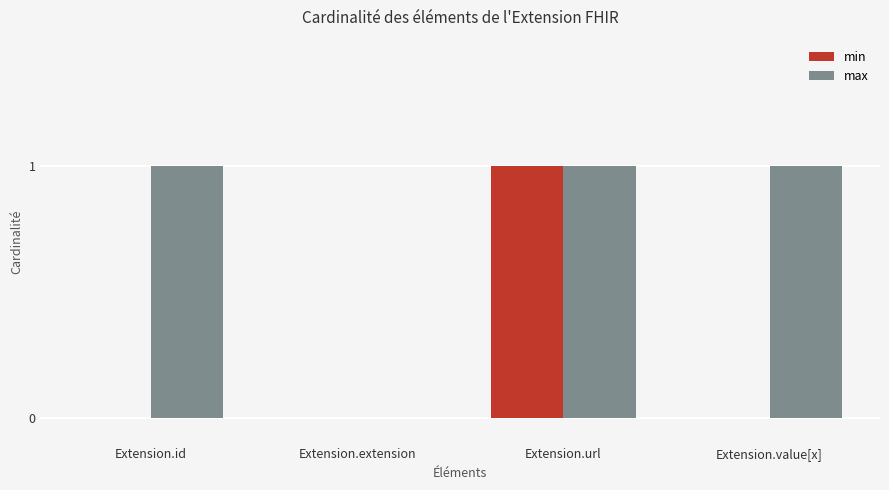

At which label does min reach its peak?

Extension.url